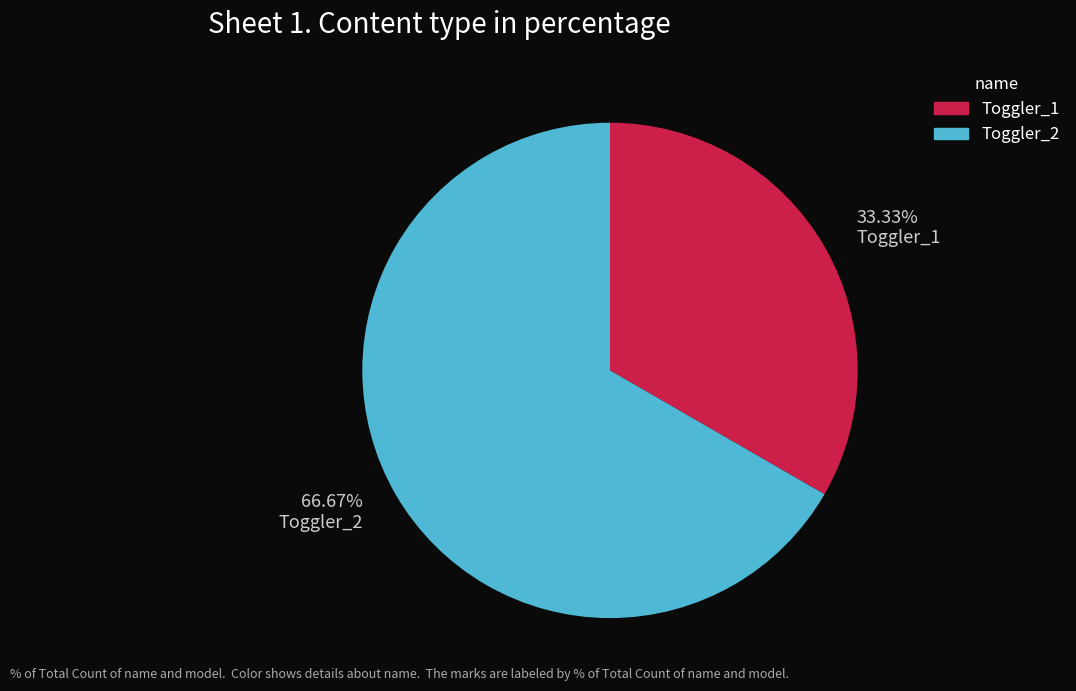

To the nearest percent, what is the average slice percentage?

50%